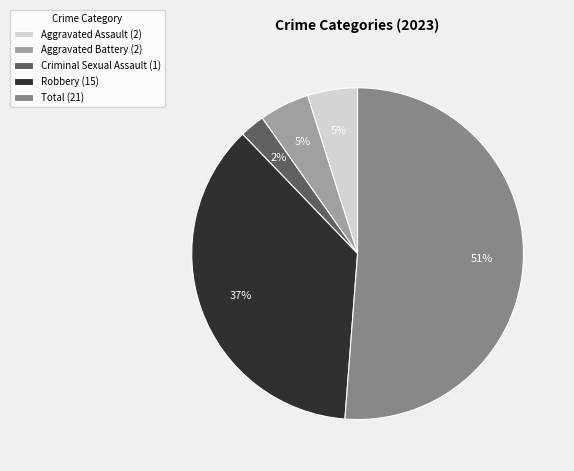

Between Criminal Sexual Assault (1) and Aggravated Assault (2), which is larger?

Aggravated Assault (2)